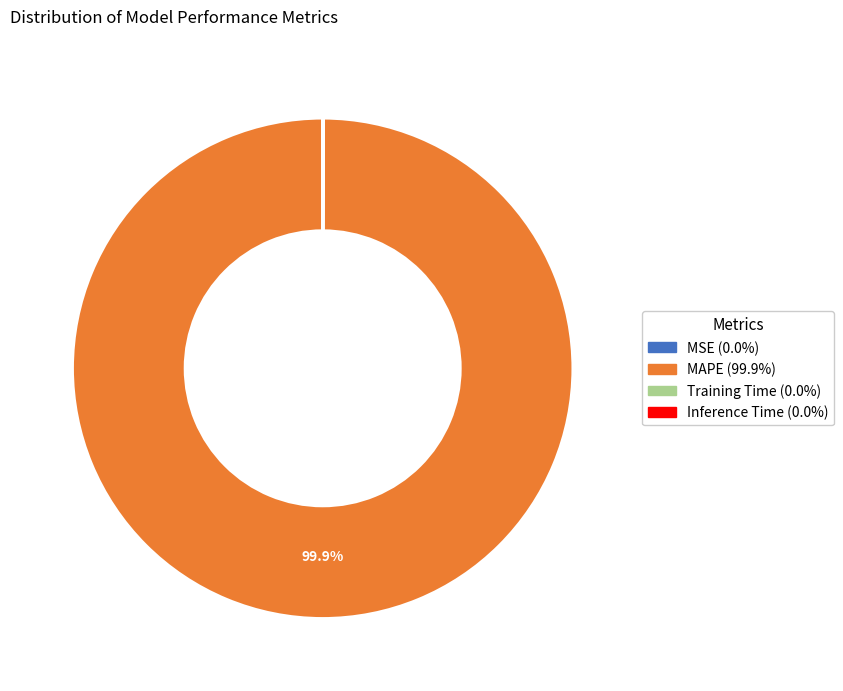

To the nearest percent, what is the average slice percentage?

25%